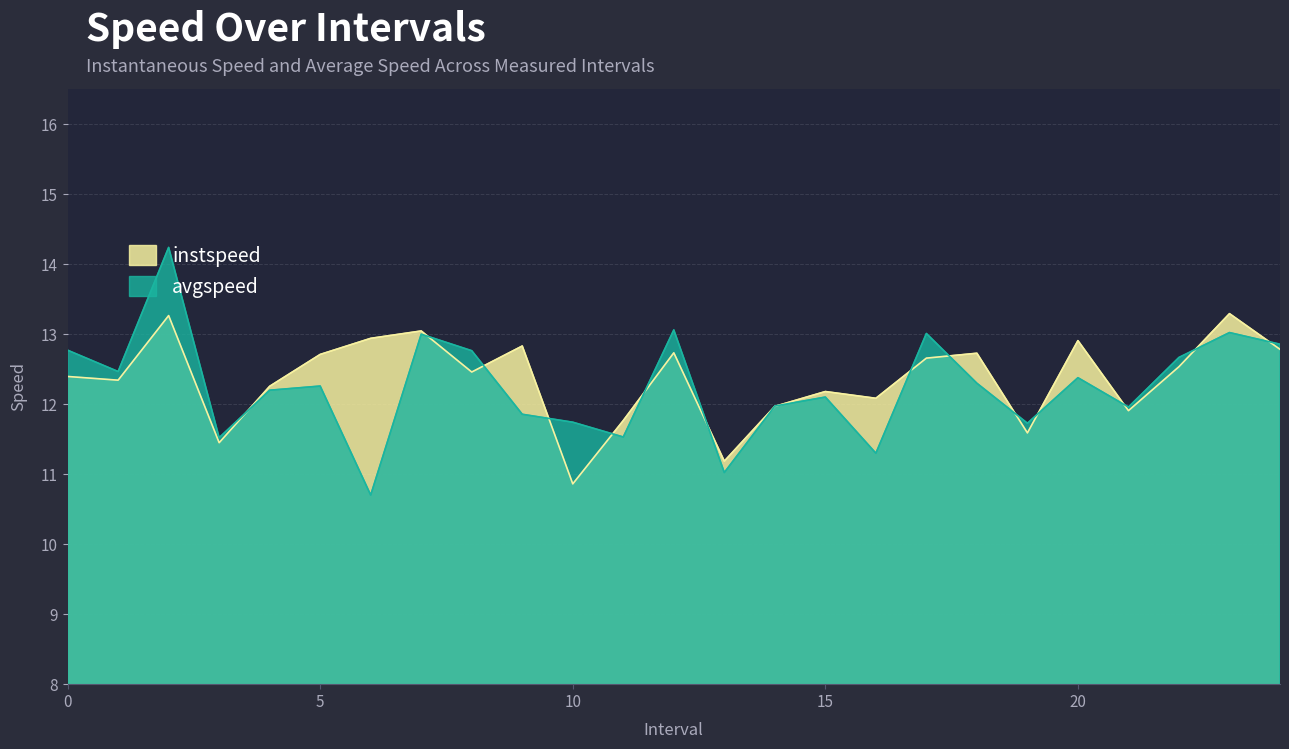

What is the value of the avgspeed point at the 4th from the left?

11.5